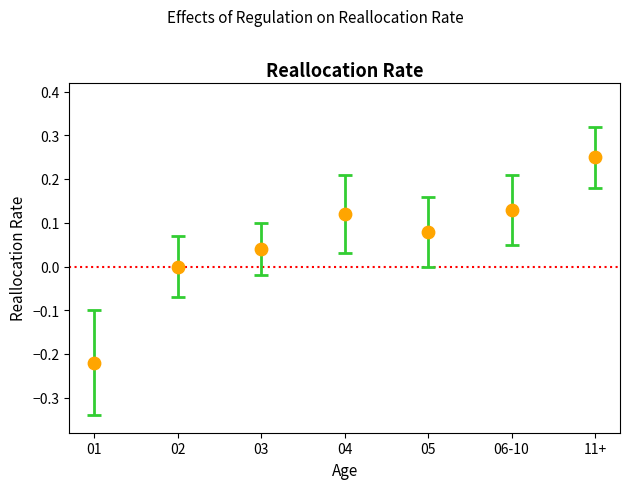

What is the range of Y values (max minus min)?

0.5